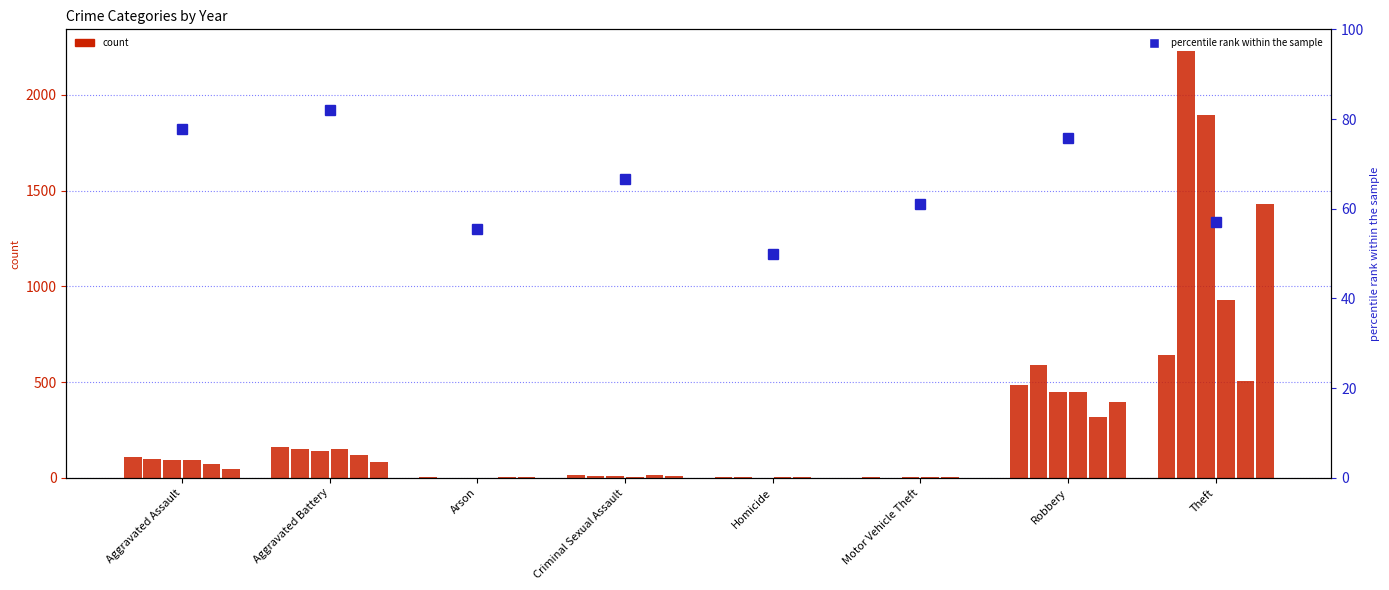

What is the change in value from Arson to Motor Vehicle Theft?

+5.6